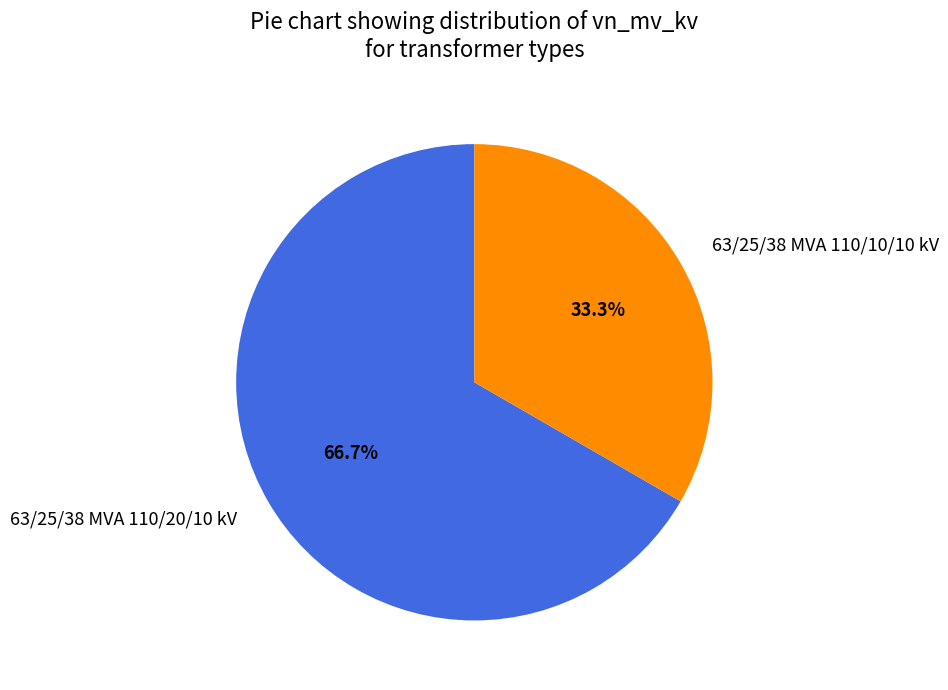

True or false: 63/25/38 MVA 110/10/10 kV accounts for 33% of the total.

True